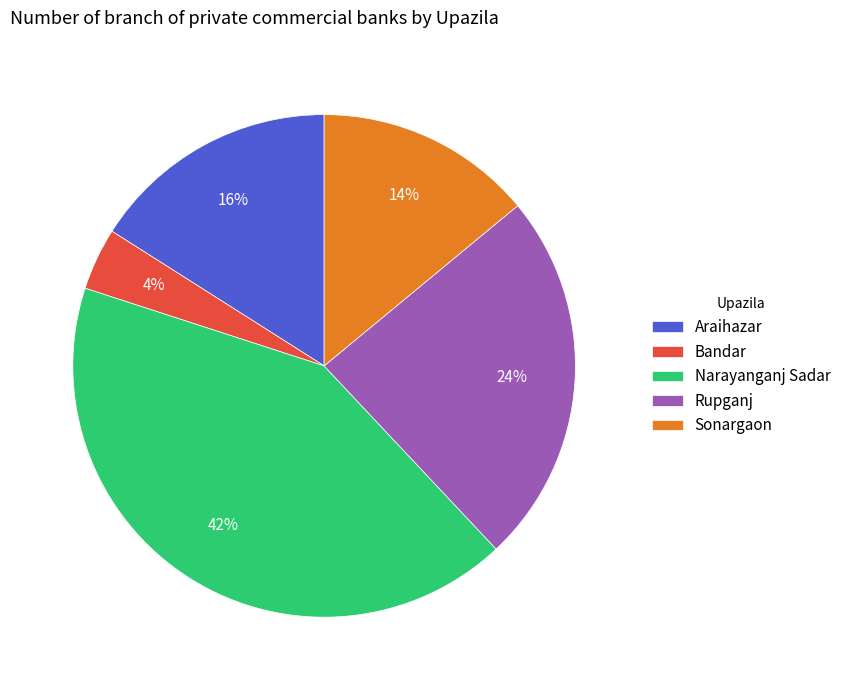

Does Rupganj represent more than half of the total?

No